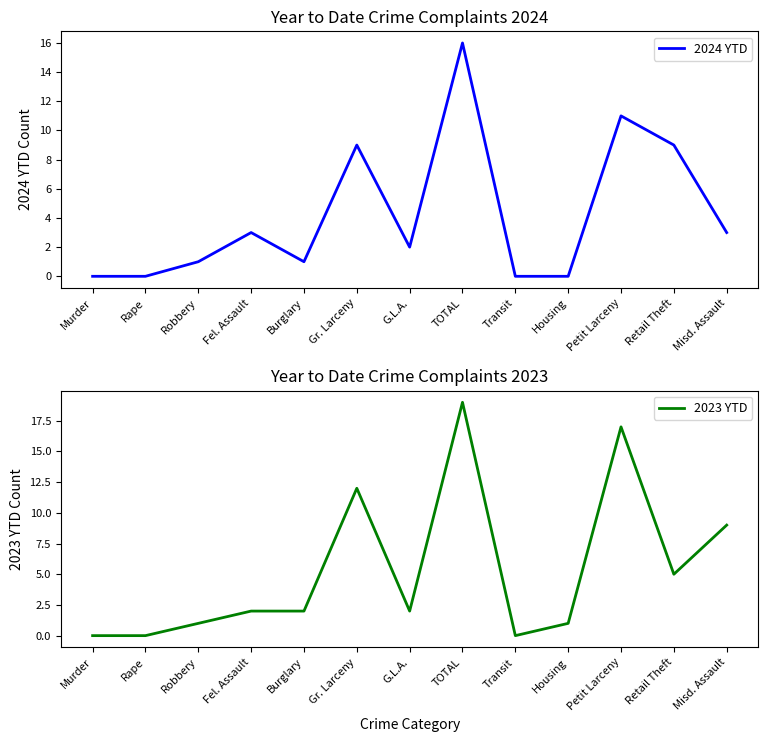

Does the chart display data point markers on the line(s)?

No